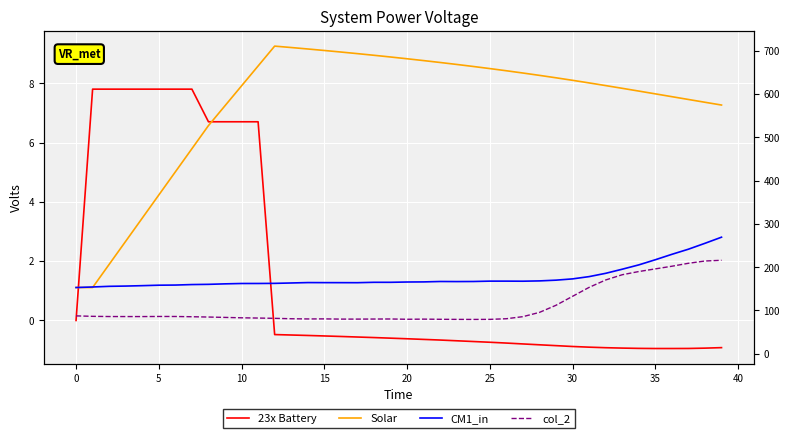

Reading right to left, list all the values displayed in this chart.

23x Battery: -0.9	-0.9	-0.9	-0.9	-0.9	-0.9	-0.9	-0.9	-0.9	-0.9	-0.8	-0.8	-0.8	-0.8	-0.7	-0.7	-0.7	-0.7	-0.6	-0.6	-0.6	-0.6	-0.6	-0.5	-0.5	-0.5	-0.5	-0.5	6.7	6.7	6.7	6.7	7.8	7.8	7.8	7.8	7.8	7.8	7.8	0.0
Solar: 7.3	7.4	7.5	7.5	7.6	7.7	7.8	7.9	8.0	8.1	8.2	8.3	8.3	8.4	8.5	8.6	8.6	8.7	8.8	8.8	8.9	8.9	9.0	9.1	9.1	9.2	9.2	9.3	8.6	7.9	7.2	6.6	5.8	5.0	4.2	3.5	2.7	1.9	1.1	1.1
CM1_in: 2.8	2.6	2.4	2.2	2.0	1.9	1.7	1.6	1.5	1.4	1.4	1.3	1.3	1.3	1.3	1.3	1.3	1.3	1.3	1.3	1.3	1.3	1.3	1.3	1.3	1.3	1.3	1.3	1.2	1.2	1.2	1.2	1.2	1.2	1.2	1.2	1.2	1.2	1.1	1.1
col_2: 2.0	2.0	1.9	1.8	1.7	1.6	1.5	1.4	1.1	0.8	0.5	0.3	0.1	0.1	0.0	0.0	0.0	0.0	0.0	0.0	0.1	0.0	0.0	0.0	0.1	0.1	0.1	0.1	0.1	0.1	0.1	0.1	0.1	0.1	0.1	0.1	0.1	0.1	0.1	0.2